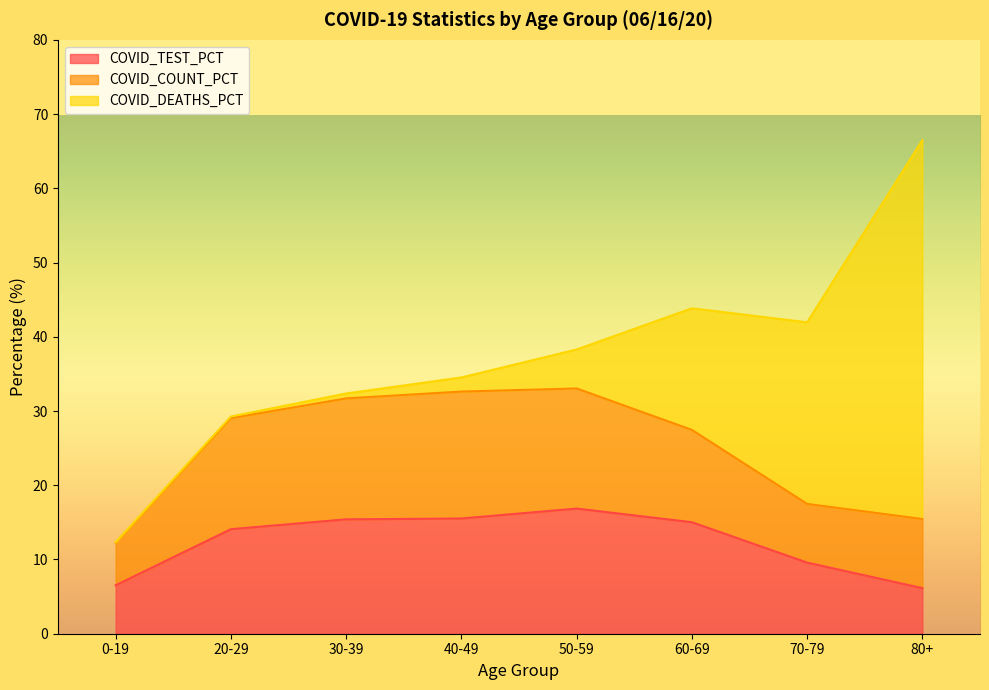

Rank the series at 70-79 from highest to lowest value.

COVID_DEATHS_PCT, COVID_TEST_PCT, COVID_COUNT_PCT